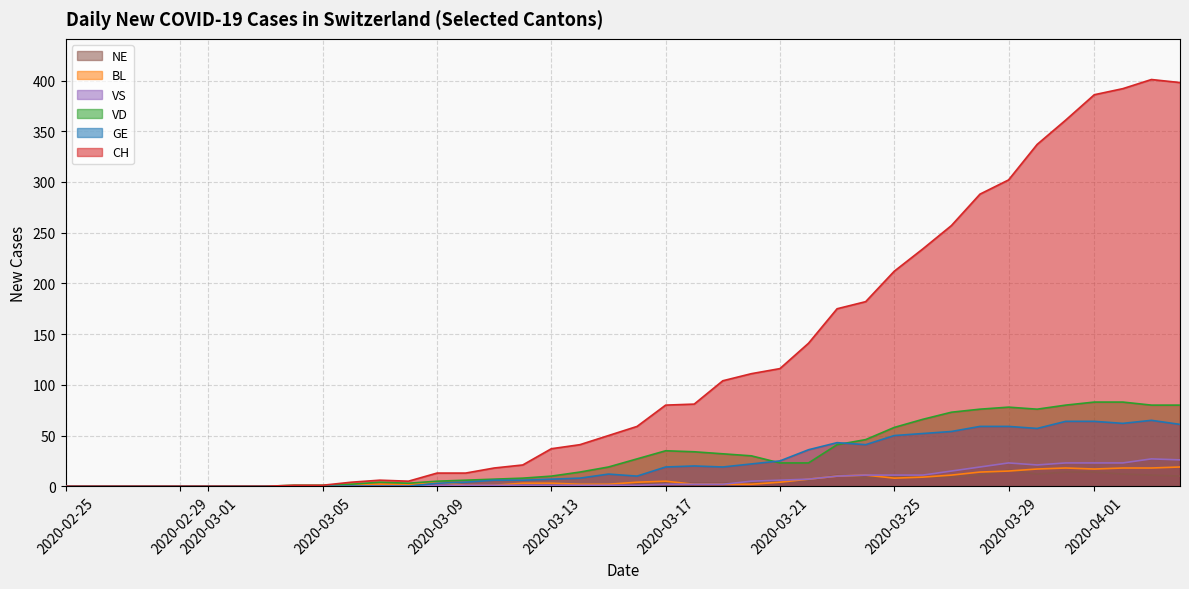

How many series are shown in this chart?

6